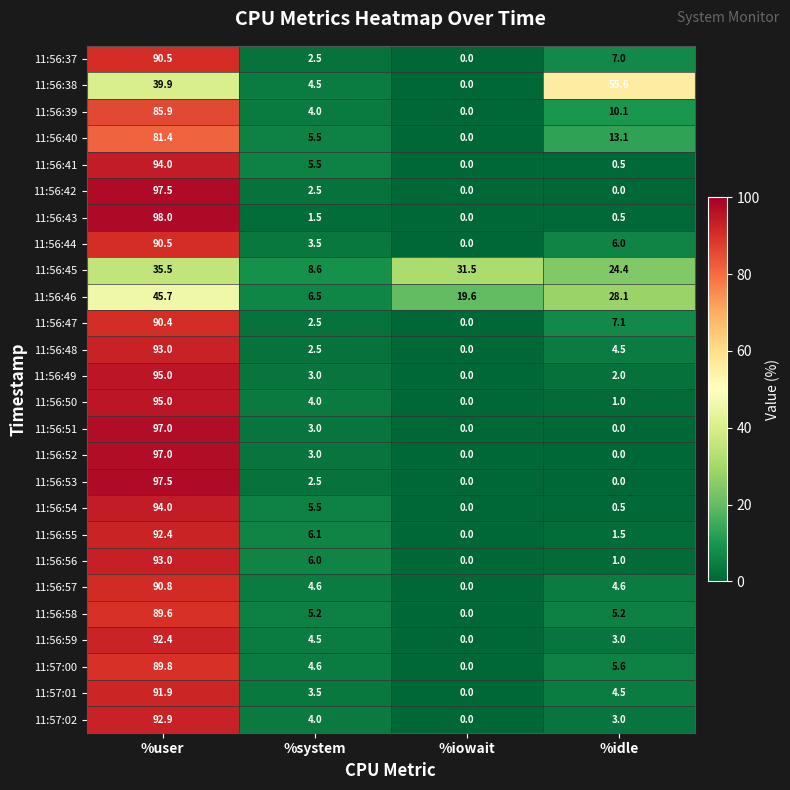

What is the sum of the 11:56:58 values at %iowait and %system?

5.2